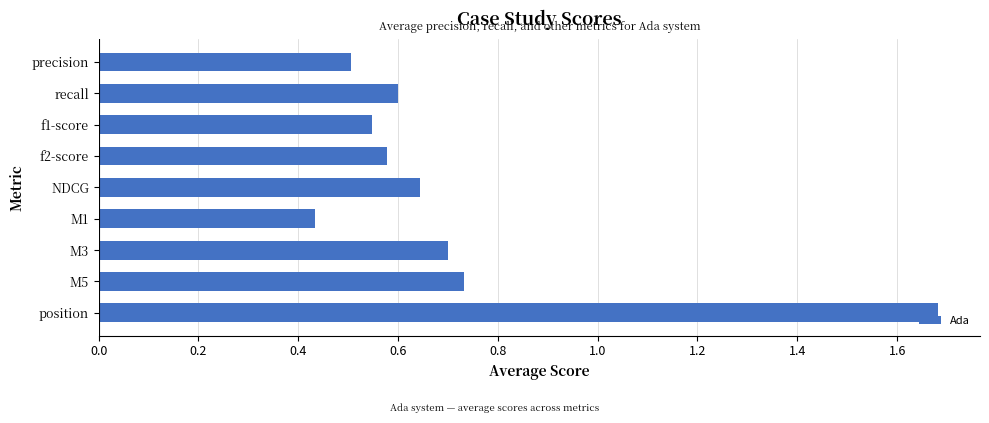

Rank the categories by value from highest to lowest.

position, M5, M3, NDCG, recall, f2-score, f1-score, precision, M1